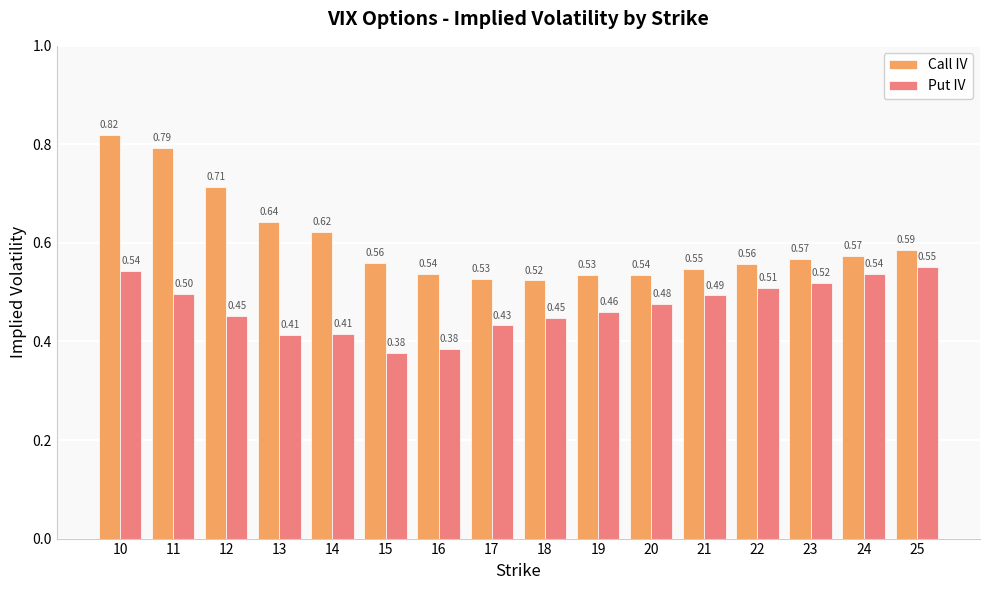

What is the sum of all Put IV values?

7.5